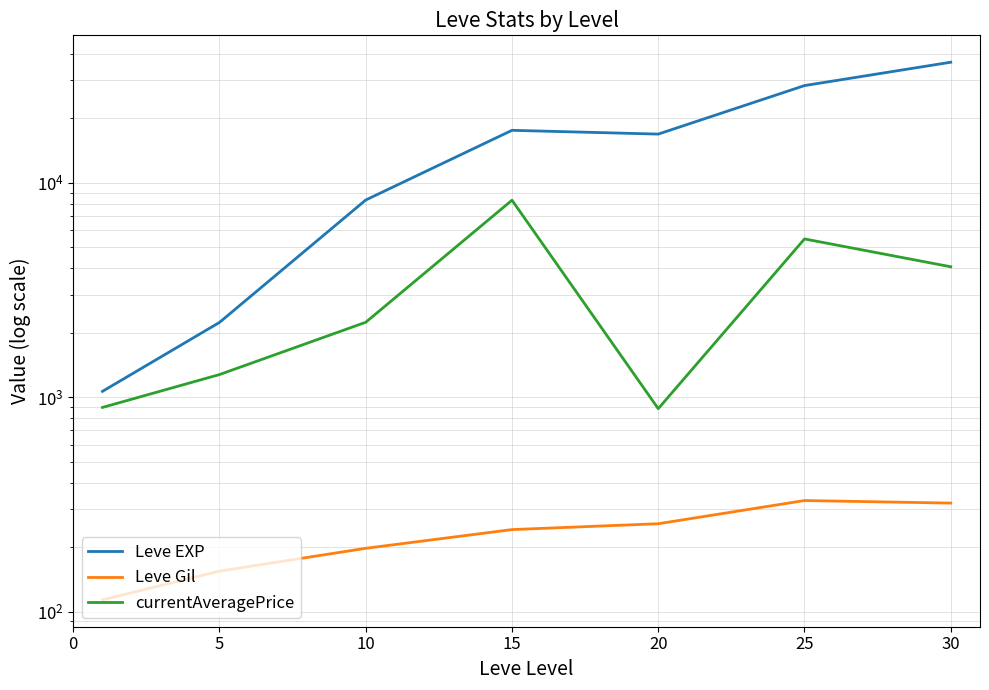

Rank the series by their maximum value, from highest to lowest.

Leve EXP, currentAveragePrice, Leve Gil